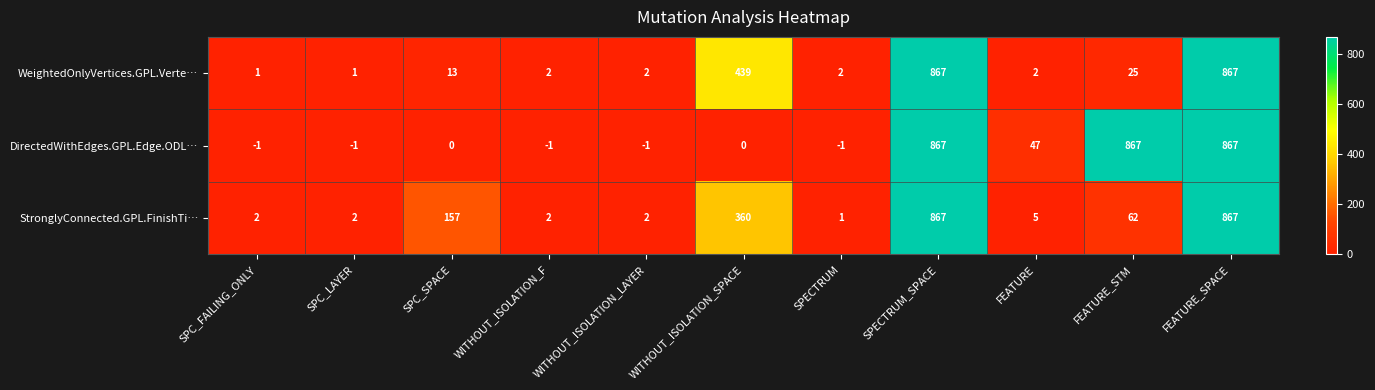

Which series has the widest spread of values?

DirectedWithEdges.GPL.Edge.ODL…